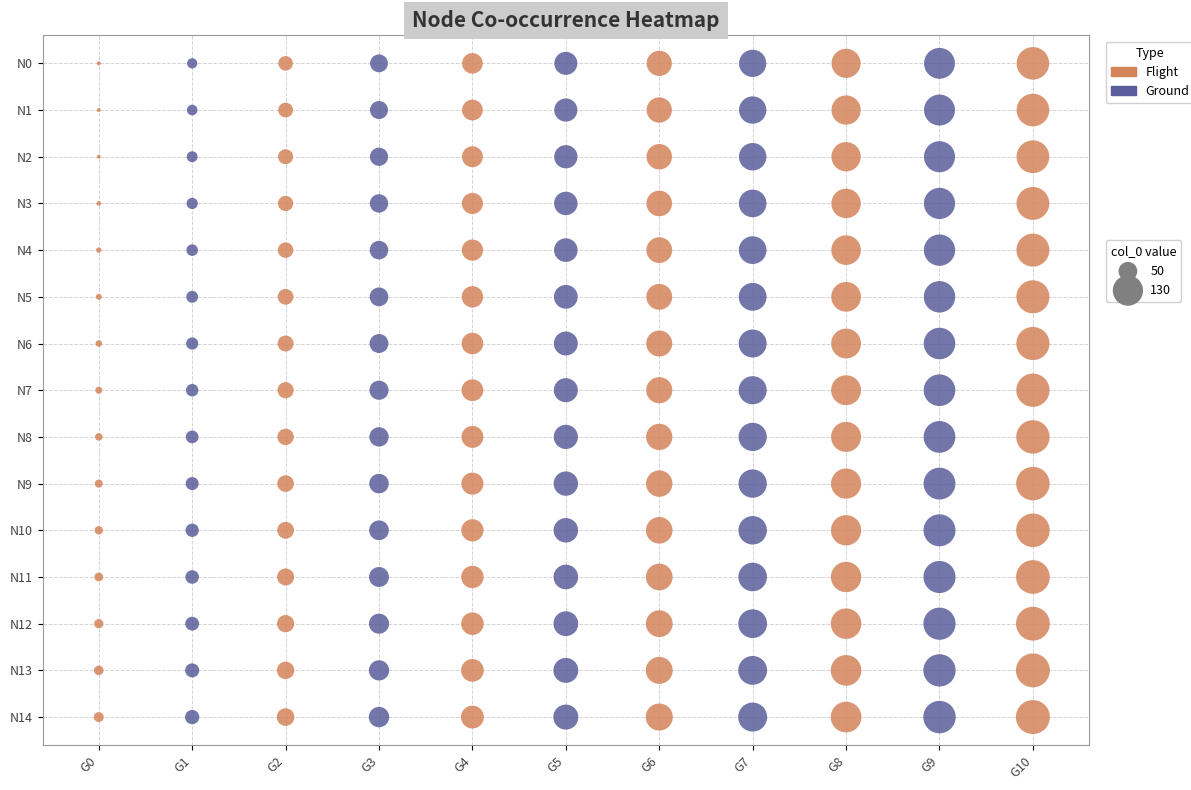

Is it true that G5 equals 0 at G5?

True